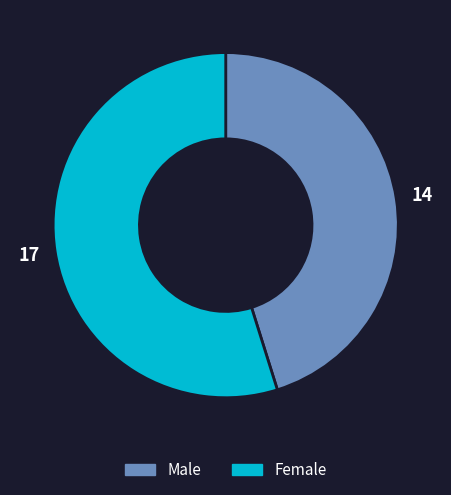

Which category has the biggest portion of the pie?

Female